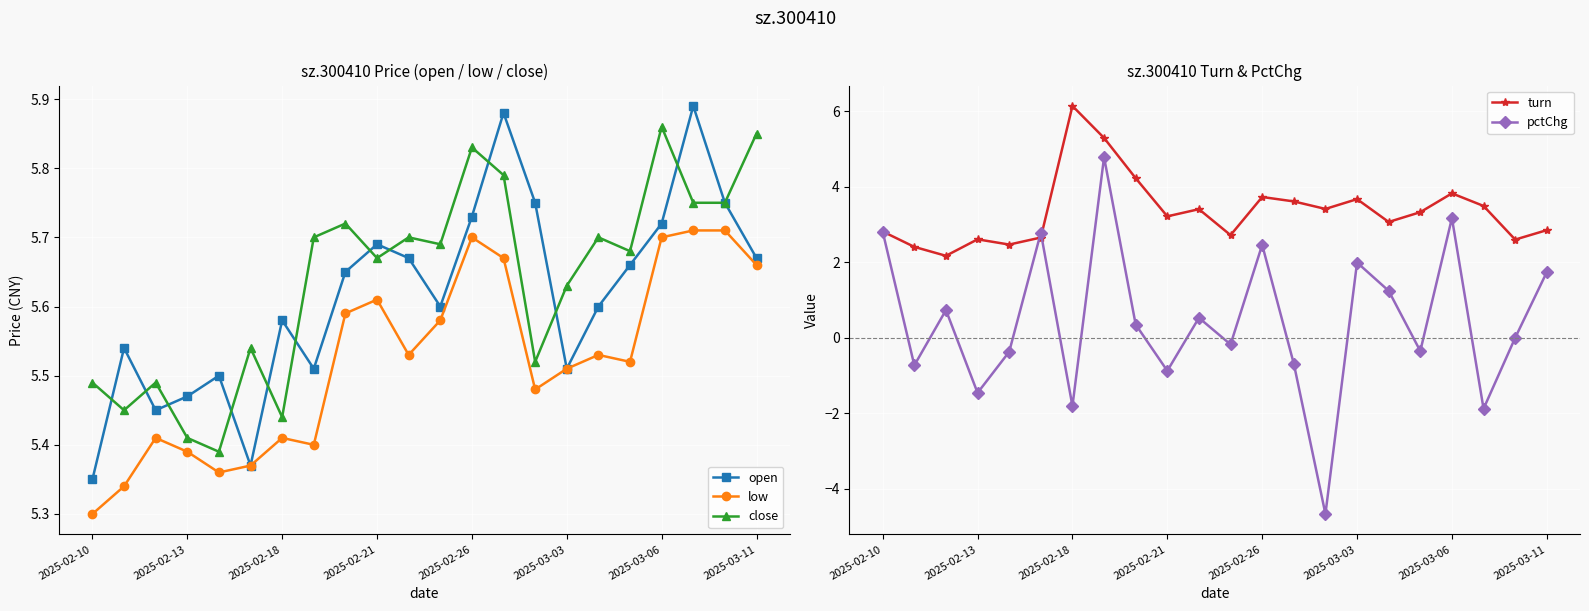

True or false: low has more than 2 interior local peaks.

True